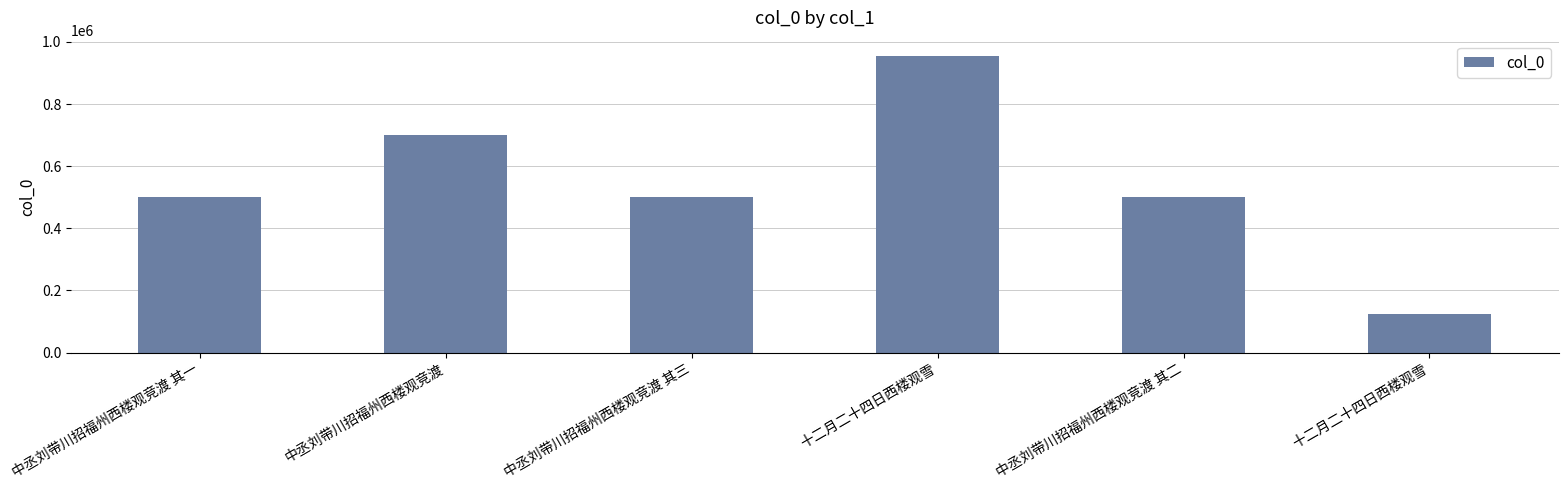

The chart shows a value of 57823 at 十二月二十四日西楼观雪. True or false?

False